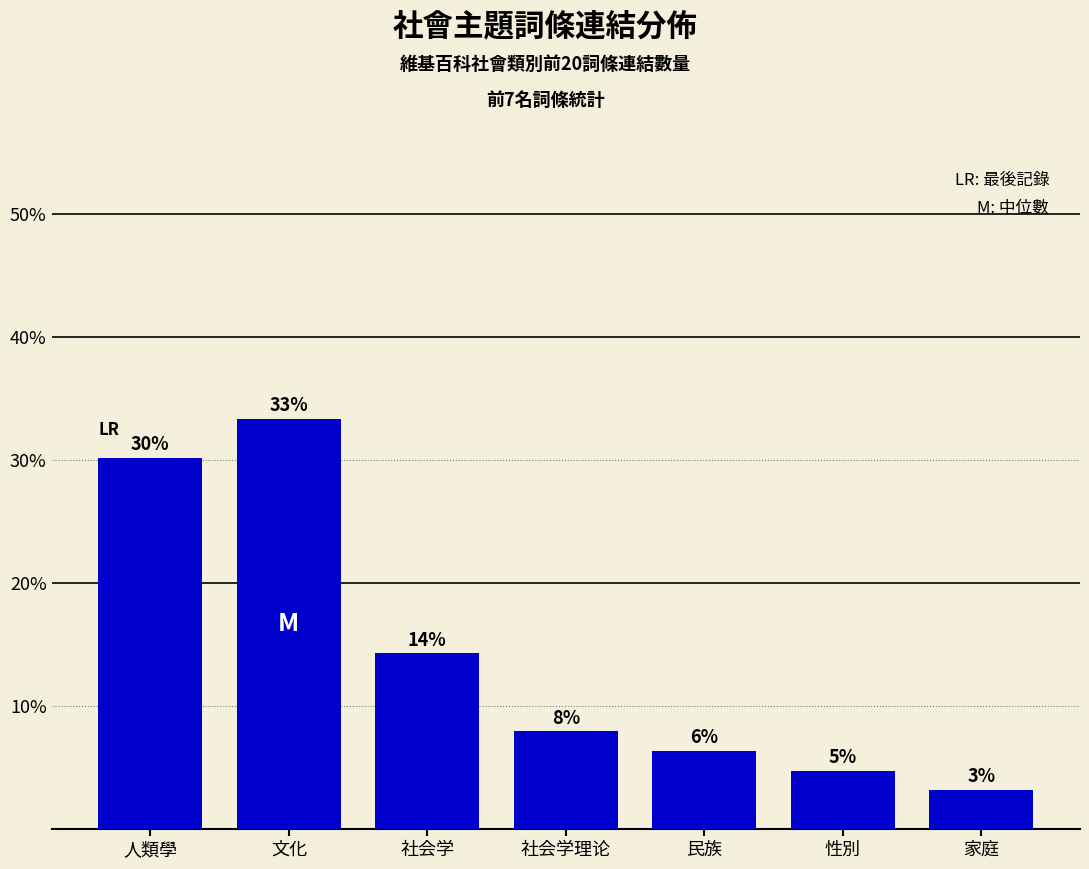

What is the greatest value displayed?

33.3